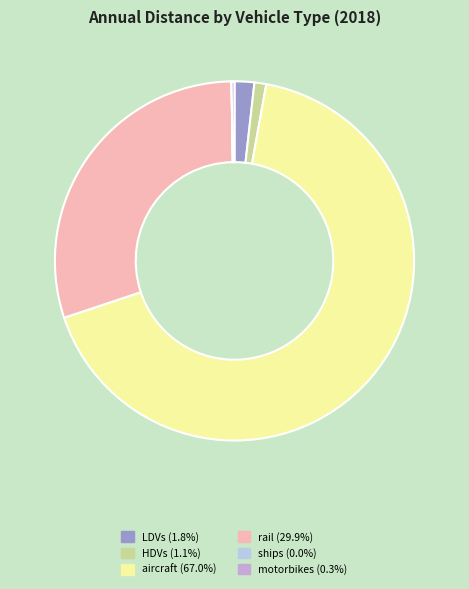

What is the largest slice in the pie chart?

aircraft